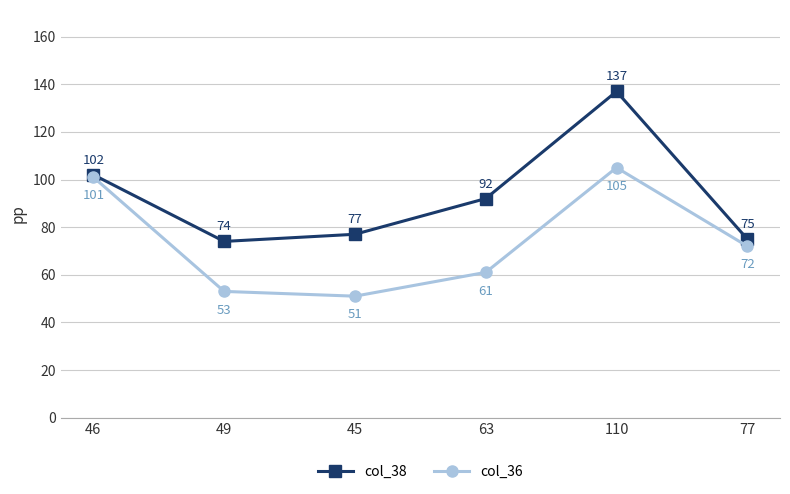

Reading left to right, what are all the values shown in this chart?

col_38: 102	74	77	92	137	75
col_36: 101	53	51	61	105	72